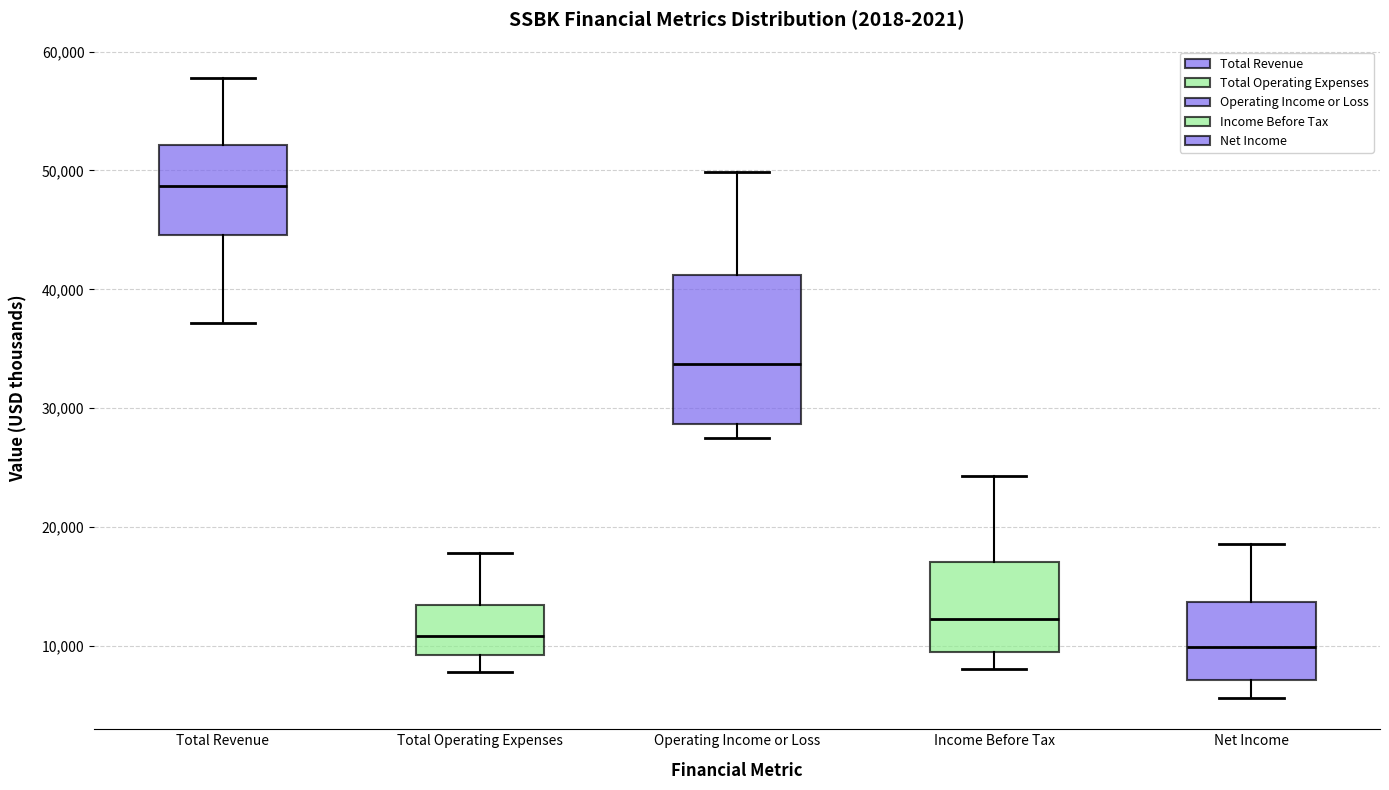

Which box is the tallest, from its lower edge to its upper edge?

Operating Income or Loss